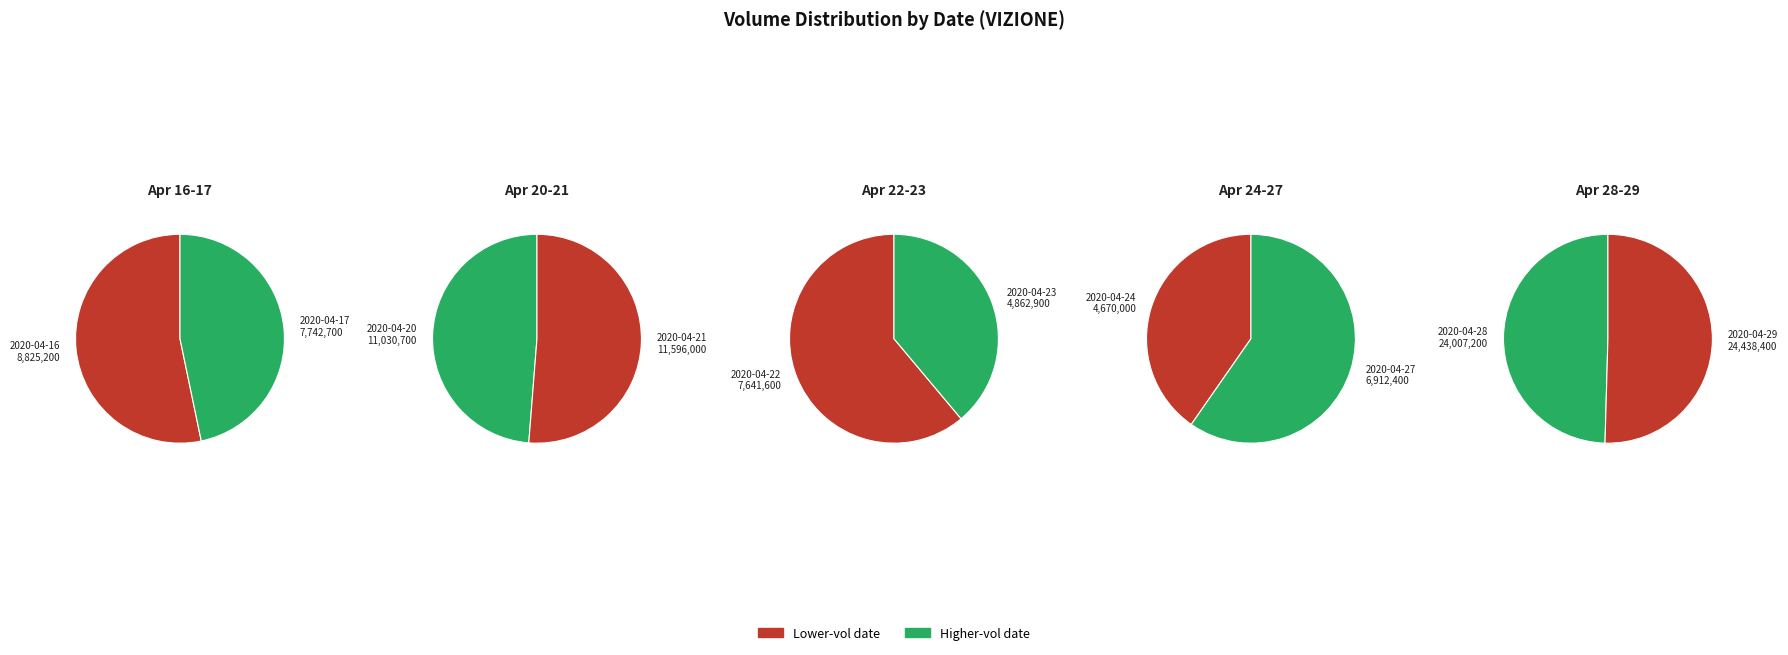

Combined, do 2020-04-23 and 2020-04-16 account for over 50%?

No